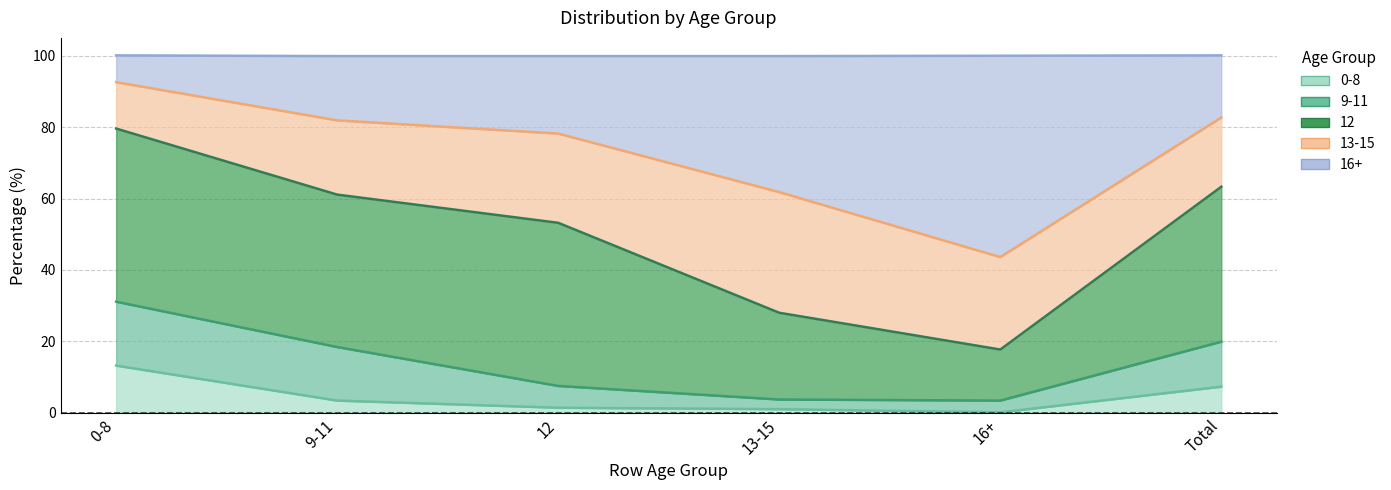

What is the greatest value displayed?

56.4